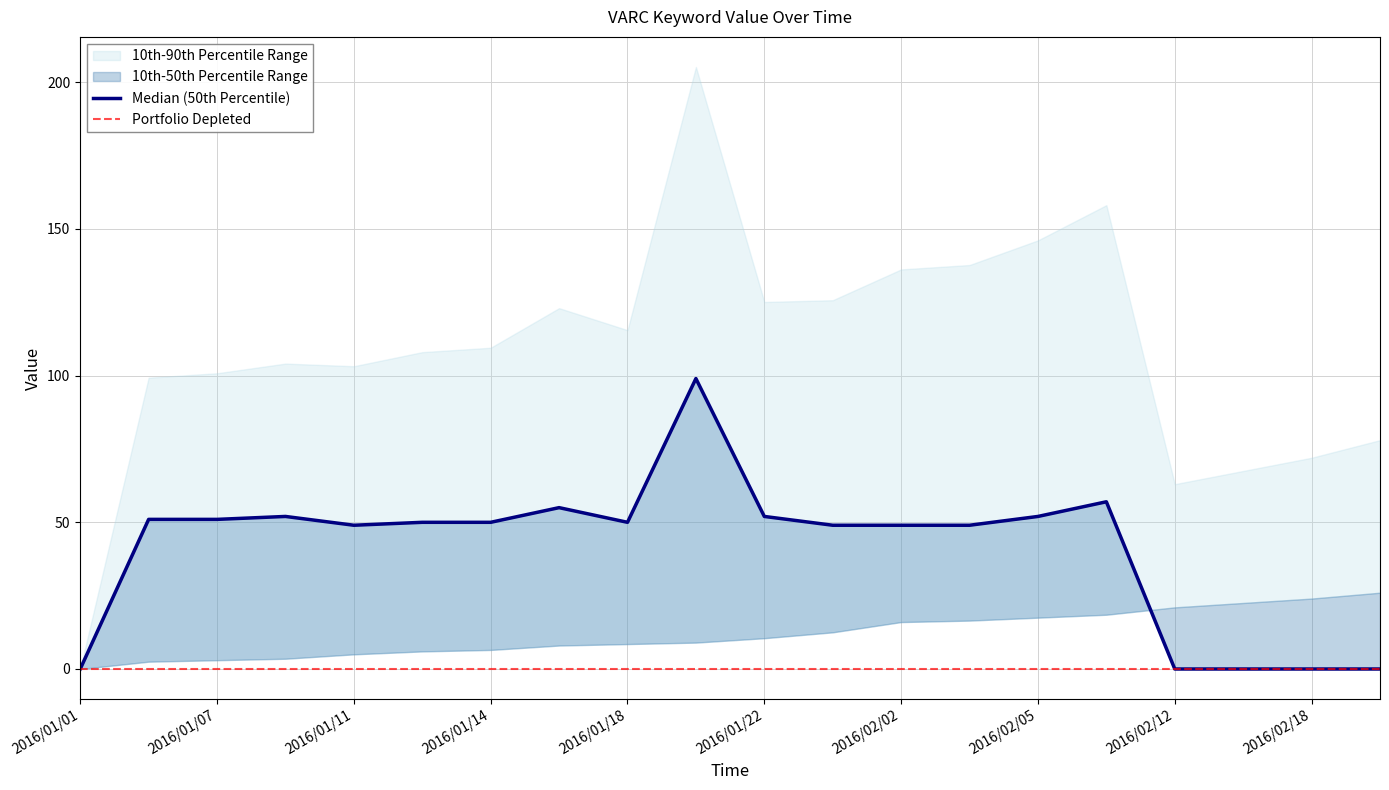

What is the sum of the values at 2016/02/05 and 2016/02/07?

109